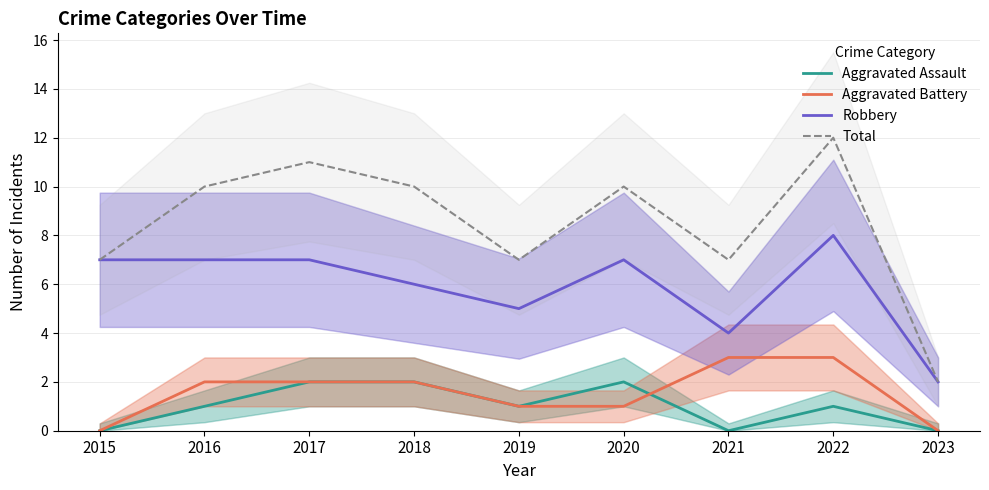

Where is Aggravated Assault nearest to the value 1?

2016